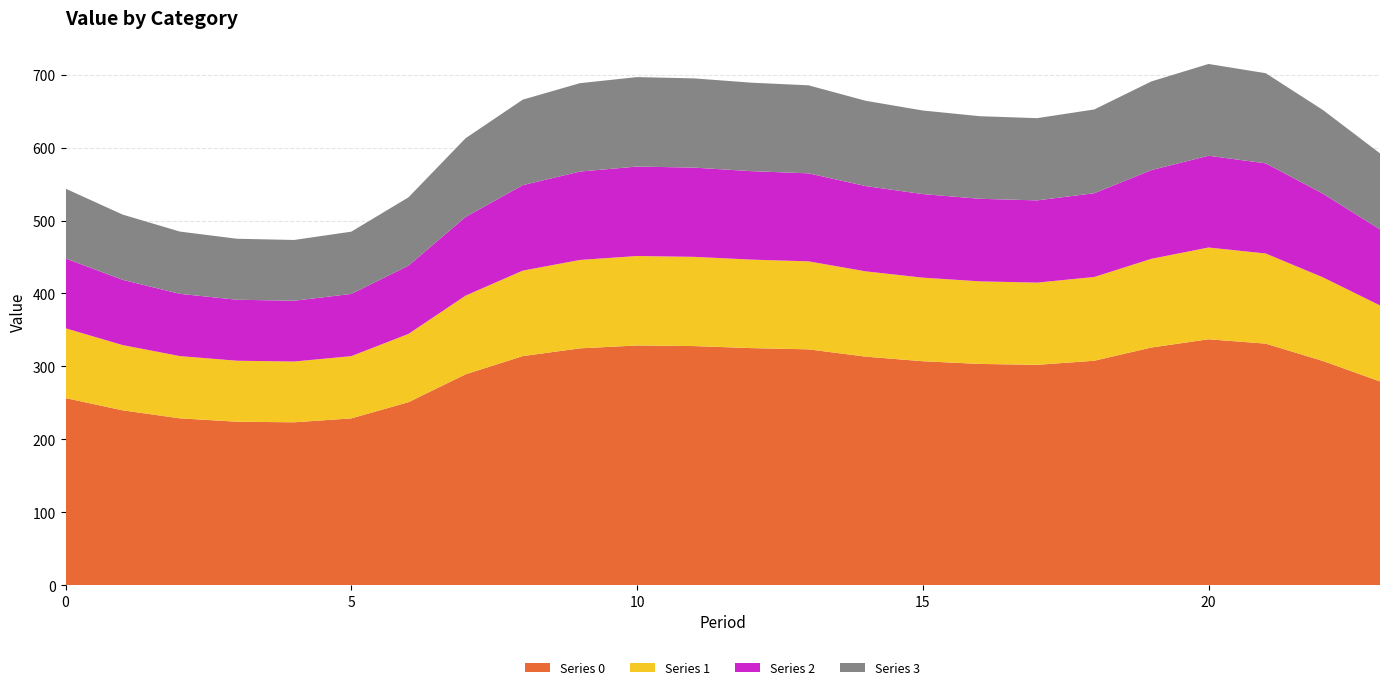

Reading right to left, transcribe all the data shown in this chart.

Series 0: 23=279.3	22=307.4	21=331.2	20=337.2	19=325.9	18=307.7	17=302.1	16=303.4	15=307.1	14=313.4	13=323.3	12=325.1	11=327.8	10=328.7	9=324.7	8=314.1	7=289.1	6=250.9	5=228.7	4=223.3	3=224.1	2=228.7	1=239.7	0=256.5
Series 1: 23=104.3	22=114.8	21=123.6	20=125.9	19=121.7	18=114.9	17=112.8	16=113.3	15=114.6	14=117.0	13=120.7	12=121.4	11=122.4	10=122.7	9=121.2	8=117.3	7=107.9	6=93.7	5=85.4	4=83.4	3=83.7	2=85.4	1=89.5	0=95.8
Series 2: 23=104.3	22=114.8	21=123.6	20=125.9	19=121.7	18=114.9	17=112.8	16=113.3	15=114.6	14=117.0	13=120.7	12=121.4	11=122.4	10=122.7	9=121.2	8=117.3	7=107.9	6=93.7	5=85.4	4=83.4	3=83.7	2=85.4	1=89.5	0=95.8
Series 3: 23=104.3	22=114.8	21=123.6	20=125.9	19=121.7	18=114.9	17=112.8	16=113.3	15=114.6	14=117.0	13=120.7	12=121.4	11=122.4	10=122.7	9=121.2	8=117.3	7=107.9	6=93.7	5=85.4	4=83.4	3=83.7	2=85.4	1=89.5	0=95.8